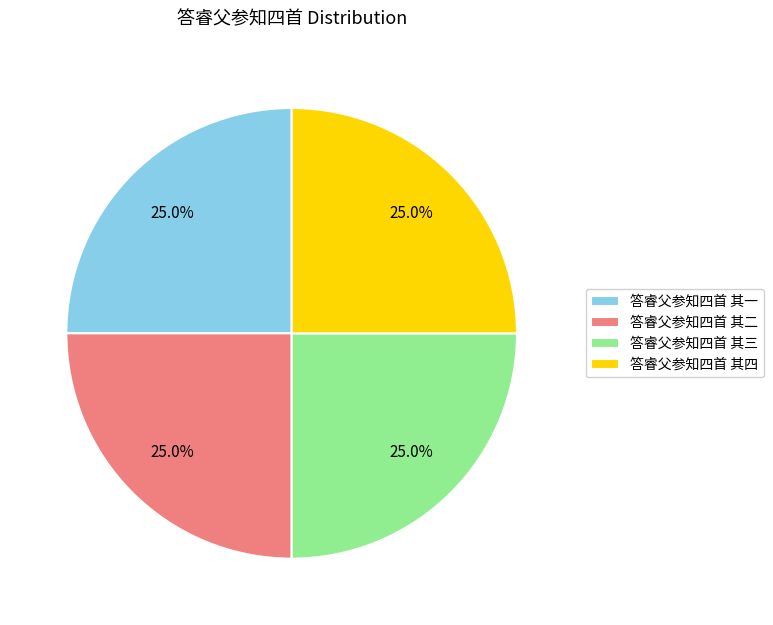

How much of the chart is everything except 答睿父参知四首 其三?

75.0%